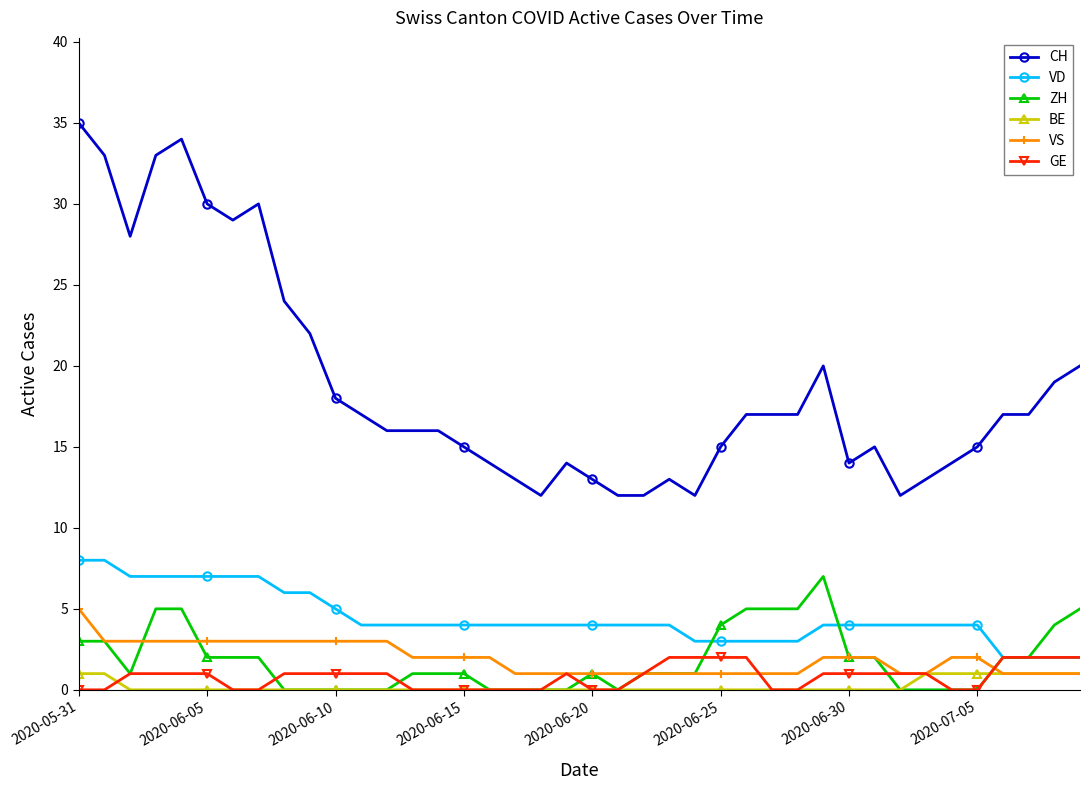

Which series has the largest total across all categories?

CH